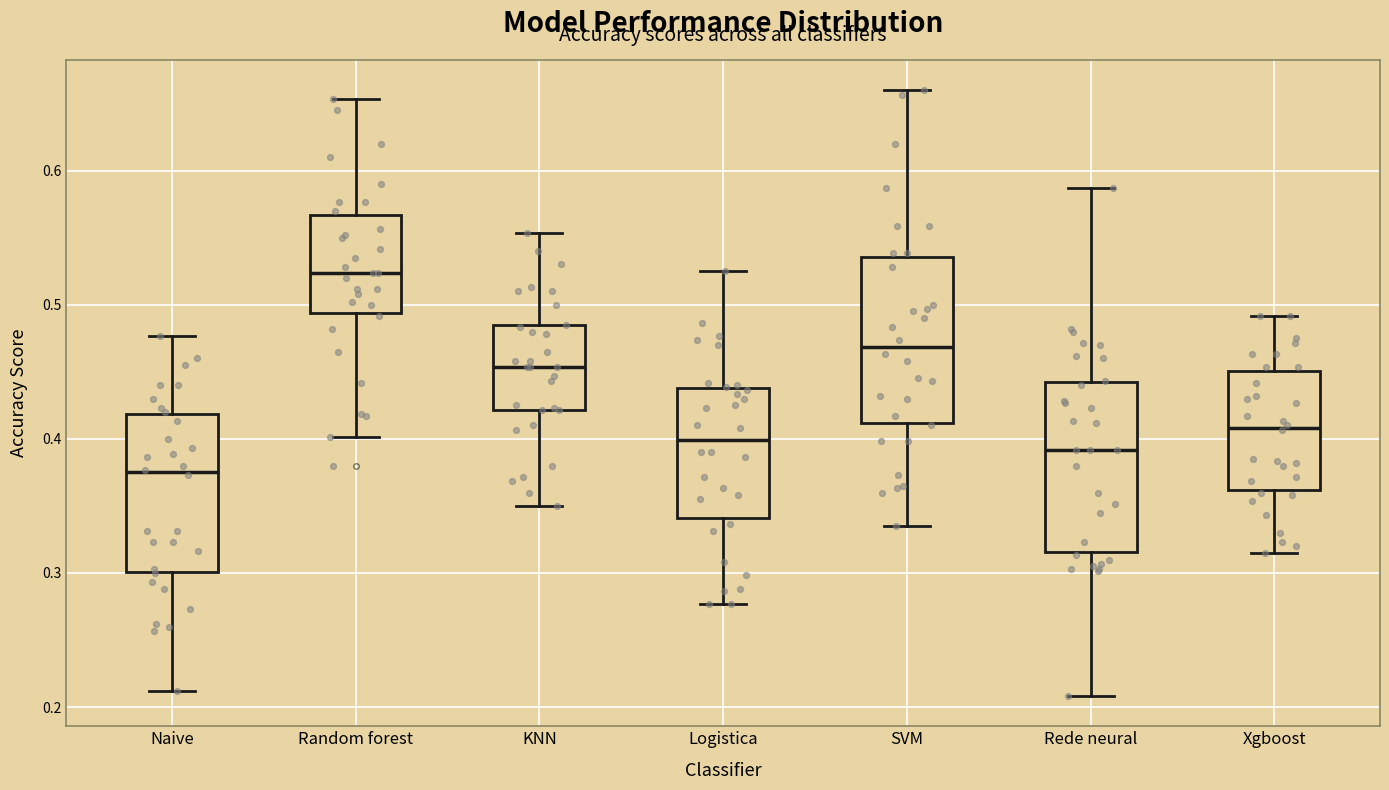

Reading left to right, transcribe this box plot: for each box, give where its median line is, the range the box spans, and where its two whiskers end, as read against the y-axis. The values are not printed on the chart, so give them approximately, as read against the axis.

Naive: median 0.38, box 0.30 to 0.42, whiskers 0.21 to 0.48
Random forest: median 0.52, box 0.49 to 0.57, whiskers 0.40 to 0.65
KNN: median 0.45, box 0.42 to 0.48, whiskers 0.35 to 0.55
Logistica: median 0.40, box 0.34 to 0.44, whiskers 0.28 to 0.53
SVM: median 0.47, box 0.41 to 0.54, whiskers 0.34 to 0.66
Rede neural: median 0.39, box 0.32 to 0.44, whiskers 0.21 to 0.59
Xgboost: median 0.41, box 0.36 to 0.45, whiskers 0.32 to 0.49